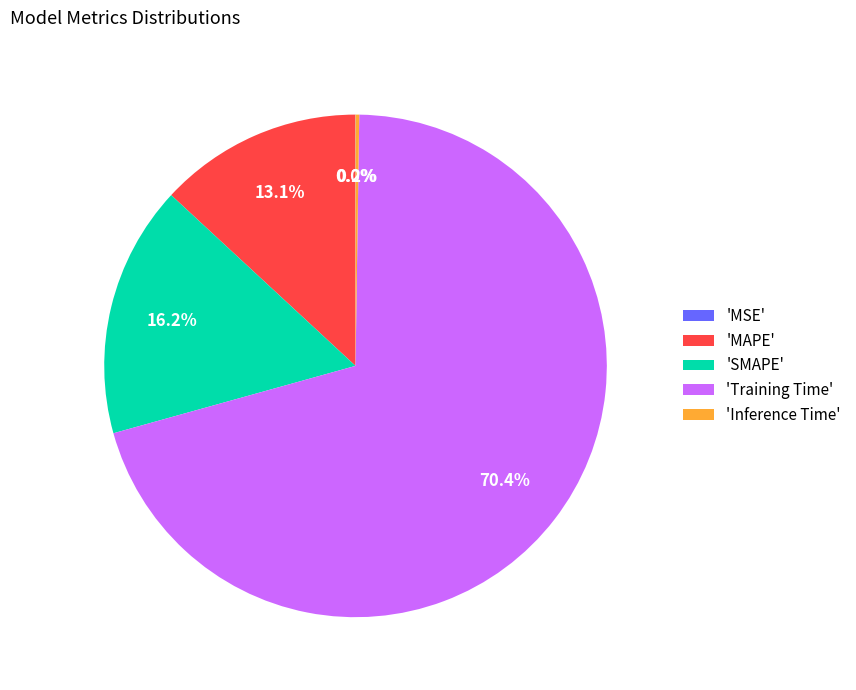

Which category accounts for the majority?

'Training Time'